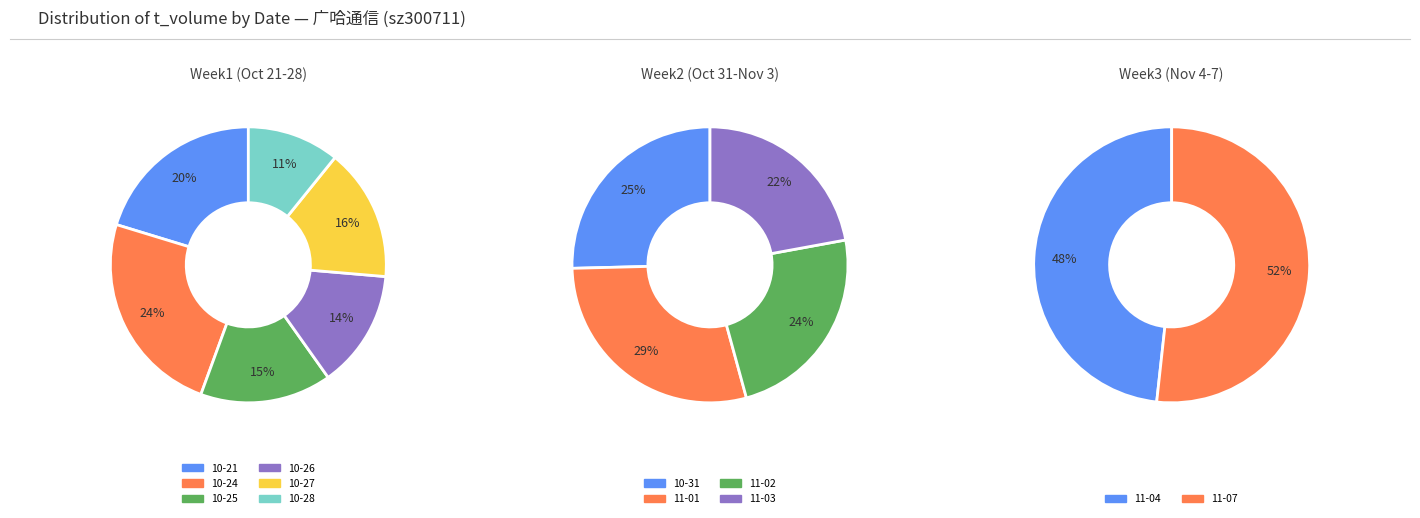

Rank the categories by value from highest to lowest.

2022-10-24, 2022-10-21, 2022-10-27, 2022-10-25, 2022-10-26, 2022-11-01, 2022-10-28, 2022-10-31, 2022-11-02, 2022-11-03, 2022-11-07, 2022-11-04